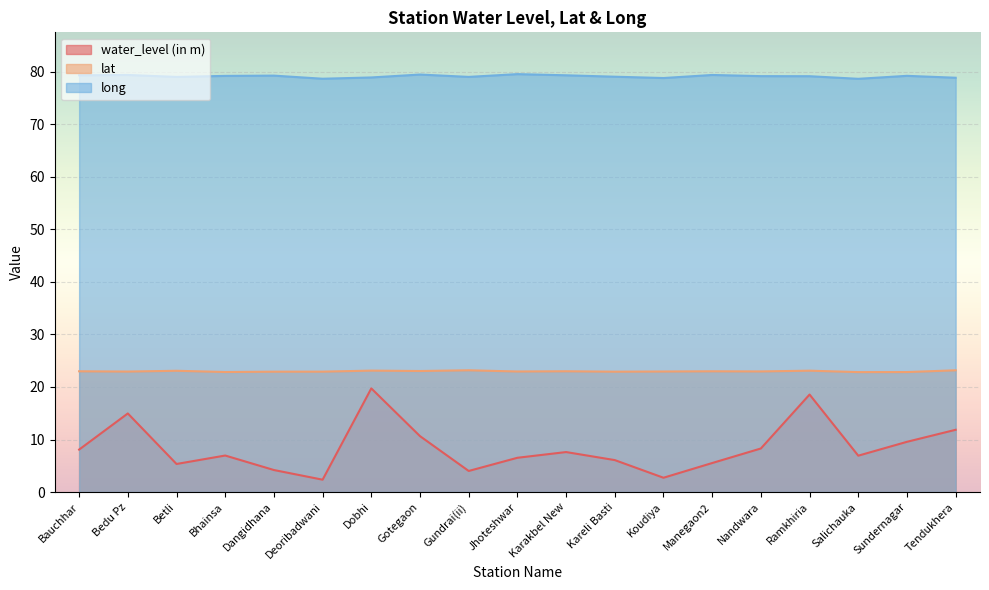

True or false: water_level (in m) has more than 0 points higher than both neighbors.

True